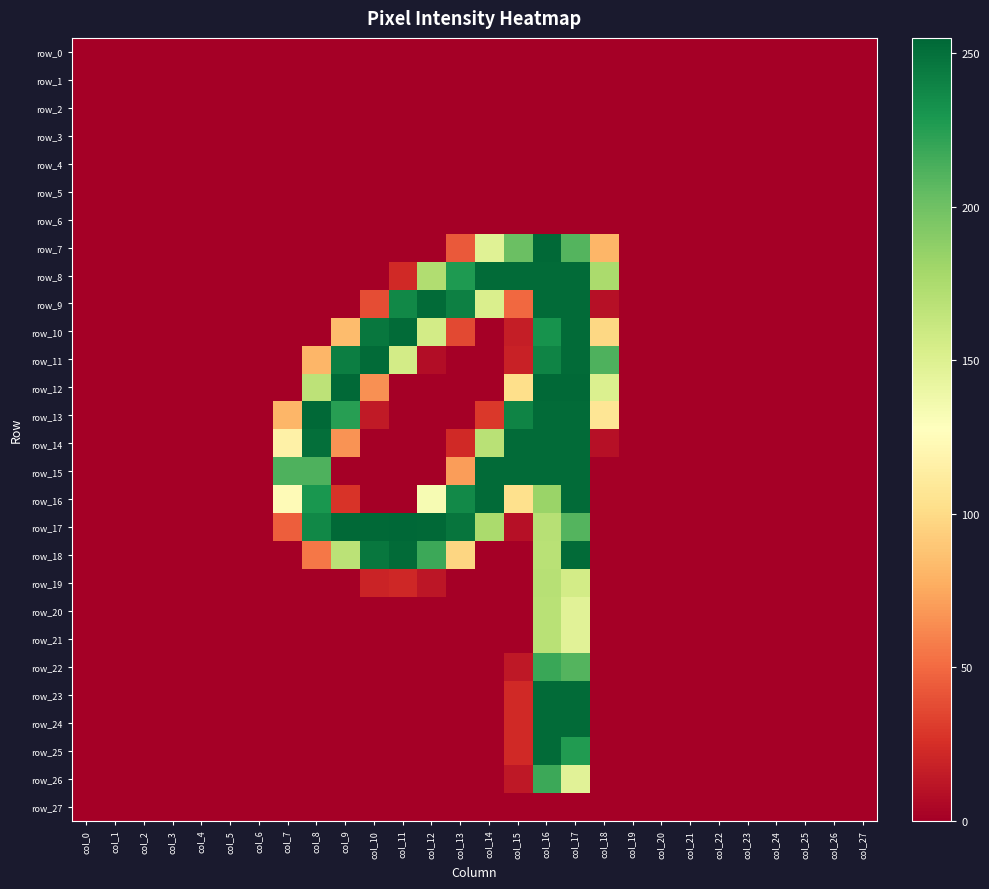

Reading left to right, transcribe all the data shown in this chart.

row_0: col_0=0	col_1=0	col_2=0	col_3=0	col_4=0	col_5=0	col_6=0	col_7=0	col_8=0	col_9=0	col_10=0	col_11=0	col_12=0	col_13=0	col_14=0	col_15=0	col_16=0	col_17=0	col_18=0	col_19=0	col_20=0	col_21=0	col_22=0	col_23=0	col_24=0	col_25=0	col_26=0	col_27=0
row_1: col_0=0	col_1=0	col_2=0	col_3=0	col_4=0	col_5=0	col_6=0	col_7=0	col_8=0	col_9=0	col_10=0	col_11=0	col_12=0	col_13=0	col_14=0	col_15=0	col_16=0	col_17=0	col_18=0	col_19=0	col_20=0	col_21=0	col_22=0	col_23=0	col_24=0	col_25=0	col_26=0	col_27=0
row_2: col_0=0	col_1=0	col_2=0	col_3=0	col_4=0	col_5=0	col_6=0	col_7=0	col_8=0	col_9=0	col_10=0	col_11=0	col_12=0	col_13=0	col_14=0	col_15=0	col_16=0	col_17=0	col_18=0	col_19=0	col_20=0	col_21=0	col_22=0	col_23=0	col_24=0	col_25=0	col_26=0	col_27=0
row_3: col_0=0	col_1=0	col_2=0	col_3=0	col_4=0	col_5=0	col_6=0	col_7=0	col_8=0	col_9=0	col_10=0	col_11=0	col_12=0	col_13=0	col_14=0	col_15=0	col_16=0	col_17=0	col_18=0	col_19=0	col_20=0	col_21=0	col_22=0	col_23=0	col_24=0	col_25=0	col_26=0	col_27=0
row_4: col_0=0	col_1=0	col_2=0	col_3=0	col_4=0	col_5=0	col_6=0	col_7=0	col_8=0	col_9=0	col_10=0	col_11=0	col_12=0	col_13=0	col_14=0	col_15=0	col_16=0	col_17=0	col_18=0	col_19=0	col_20=0	col_21=0	col_22=0	col_23=0	col_24=0	col_25=0	col_26=0	col_27=0
row_5: col_0=0	col_1=0	col_2=0	col_3=0	col_4=0	col_5=0	col_6=0	col_7=0	col_8=0	col_9=0	col_10=0	col_11=0	col_12=0	col_13=0	col_14=0	col_15=0	col_16=0	col_17=0	col_18=0	col_19=0	col_20=0	col_21=0	col_22=0	col_23=0	col_24=0	col_25=0	col_26=0	col_27=0
row_6: col_0=0	col_1=0	col_2=0	col_3=0	col_4=0	col_5=0	col_6=0	col_7=0	col_8=0	col_9=0	col_10=0	col_11=0	col_12=0	col_13=0	col_14=0	col_15=0	col_16=0	col_17=0	col_18=0	col_19=0	col_20=0	col_21=0	col_22=0	col_23=0	col_24=0	col_25=0	col_26=0	col_27=0
row_7: col_0=0	col_1=0	col_2=0	col_3=0	col_4=0	col_5=0	col_6=0	col_7=0	col_8=0	col_9=0	col_10=0	col_11=0	col_12=0	col_13=43	col_14=148	col_15=202	col_16=254	col_17=210	col_18=81	col_19=0	col_20=0	col_21=0	col_22=0	col_23=0	col_24=0	col_25=0	col_26=0	col_27=0
row_8: col_0=0	col_1=0	col_2=0	col_3=0	col_4=0	col_5=0	col_6=0	col_7=0	col_8=0	col_9=0	col_10=0	col_11=22	col_12=173	col_13=228	col_14=253	col_15=253	col_16=253	col_17=253	col_18=176	col_19=0	col_20=0	col_21=0	col_22=0	col_23=0	col_24=0	col_25=0	col_26=0	col_27=0
row_9: col_0=0	col_1=0	col_2=0	col_3=0	col_4=0	col_5=0	col_6=0	col_7=0	col_8=0	col_9=0	col_10=38	col_11=238	col_12=253	col_13=242	col_14=152	col_15=49	col_16=253	col_17=253	col_18=9	col_19=0	col_20=0	col_21=0	col_22=0	col_23=0	col_24=0	col_25=0	col_26=0	col_27=0
row_10: col_0=0	col_1=0	col_2=0	col_3=0	col_4=0	col_5=0	col_6=0	col_7=0	col_8=0	col_9=84	col_10=247	col_11=253	col_12=156	col_13=36	col_14=0	col_15=16	col_16=232	col_17=253	col_18=98	col_19=0	col_20=0	col_21=0	col_22=0	col_23=0	col_24=0	col_25=0	col_26=0	col_27=0
row_11: col_0=0	col_1=0	col_2=0	col_3=0	col_4=0	col_5=0	col_6=0	col_7=0	col_8=81	col_9=243	col_10=253	col_11=156	col_12=7	col_13=0	col_14=0	col_15=18	col_16=240	col_17=253	col_18=212	col_19=0	col_20=0	col_21=0	col_22=0	col_23=0	col_24=0	col_25=0	col_26=0	col_27=0
row_12: col_0=0	col_1=0	col_2=0	col_3=0	col_4=0	col_5=0	col_6=0	col_7=0	col_8=167	col_9=254	col_10=65	col_11=0	col_12=0	col_13=0	col_14=0	col_15=102	col_16=254	col_17=254	col_18=151	col_19=0	col_20=0	col_21=0	col_22=0	col_23=0	col_24=0	col_25=0	col_26=0	col_27=0
row_13: col_0=0	col_1=0	col_2=0	col_3=0	col_4=0	col_5=0	col_6=0	col_7=81	col_8=254	col_9=225	col_10=14	col_11=0	col_12=0	col_13=0	col_14=29	col_15=240	col_16=253	col_17=253	col_18=107	col_19=0	col_20=0	col_21=0	col_22=0	col_23=0	col_24=0	col_25=0	col_26=0	col_27=0
row_14: col_0=0	col_1=0	col_2=0	col_3=0	col_4=0	col_5=0	col_6=0	col_7=116	col_8=251	col_9=66	col_10=0	col_11=0	col_12=0	col_13=22	col_14=169	col_15=253	col_16=253	col_17=253	col_18=9	col_19=0	col_20=0	col_21=0	col_22=0	col_23=0	col_24=0	col_25=0	col_26=0	col_27=0
row_15: col_0=0	col_1=0	col_2=0	col_3=0	col_4=0	col_5=0	col_6=0	col_7=212	col_8=212	col_9=0	col_10=0	col_11=0	col_12=0	col_13=70	col_14=253	col_15=253	col_16=253	col_17=253	col_18=0	col_19=0	col_20=0	col_21=0	col_22=0	col_23=0	col_24=0	col_25=0	col_26=0	col_27=0
row_16: col_0=0	col_1=0	col_2=0	col_3=0	col_4=0	col_5=0	col_6=0	col_7=124	col_8=230	col_9=27	col_10=0	col_11=0	col_12=133	col_13=237	col_14=253	col_15=103	col_16=183	col_17=253	col_18=0	col_19=0	col_20=0	col_21=0	col_22=0	col_23=0	col_24=0	col_25=0	col_26=0	col_27=0
row_17: col_0=0	col_1=0	col_2=0	col_3=0	col_4=0	col_5=0	col_6=0	col_7=45	col_8=238	col_9=254	col_10=254	col_11=255	col_12=254	col_13=248	col_14=176	col_15=9	col_16=170	col_17=210	col_18=0	col_19=0	col_20=0	col_21=0	col_22=0	col_23=0	col_24=0	col_25=0	col_26=0	col_27=0
row_18: col_0=0	col_1=0	col_2=0	col_3=0	col_4=0	col_5=0	col_6=0	col_7=0	col_8=55	col_9=168	col_10=247	col_11=253	col_12=218	col_13=97	col_14=0	col_15=0	col_16=169	col_17=253	col_18=0	col_19=0	col_20=0	col_21=0	col_22=0	col_23=0	col_24=0	col_25=0	col_26=0	col_27=0
row_19: col_0=0	col_1=0	col_2=0	col_3=0	col_4=0	col_5=0	col_6=0	col_7=0	col_8=0	col_9=0	col_10=19	col_11=21	col_12=12	col_13=0	col_14=0	col_15=0	col_16=170	col_17=156	col_18=0	col_19=0	col_20=0	col_21=0	col_22=0	col_23=0	col_24=0	col_25=0	col_26=0	col_27=0
row_20: col_0=0	col_1=0	col_2=0	col_3=0	col_4=0	col_5=0	col_6=0	col_7=0	col_8=0	col_9=0	col_10=0	col_11=0	col_12=0	col_13=0	col_14=0	col_15=0	col_16=169	col_17=147	col_18=0	col_19=0	col_20=0	col_21=0	col_22=0	col_23=0	col_24=0	col_25=0	col_26=0	col_27=0
row_21: col_0=0	col_1=0	col_2=0	col_3=0	col_4=0	col_5=0	col_6=0	col_7=0	col_8=0	col_9=0	col_10=0	col_11=0	col_12=0	col_13=0	col_14=0	col_15=0	col_16=169	col_17=147	col_18=0	col_19=0	col_20=0	col_21=0	col_22=0	col_23=0	col_24=0	col_25=0	col_26=0	col_27=0
row_22: col_0=0	col_1=0	col_2=0	col_3=0	col_4=0	col_5=0	col_6=0	col_7=0	col_8=0	col_9=0	col_10=0	col_11=0	col_12=0	col_13=0	col_14=0	col_15=13	col_16=219	col_17=210	col_18=0	col_19=0	col_20=0	col_21=0	col_22=0	col_23=0	col_24=0	col_25=0	col_26=0	col_27=0
row_23: col_0=0	col_1=0	col_2=0	col_3=0	col_4=0	col_5=0	col_6=0	col_7=0	col_8=0	col_9=0	col_10=0	col_11=0	col_12=0	col_13=0	col_14=0	col_15=22	col_16=253	col_17=253	col_18=0	col_19=0	col_20=0	col_21=0	col_22=0	col_23=0	col_24=0	col_25=0	col_26=0	col_27=0
row_24: col_0=0	col_1=0	col_2=0	col_3=0	col_4=0	col_5=0	col_6=0	col_7=0	col_8=0	col_9=0	col_10=0	col_11=0	col_12=0	col_13=0	col_14=0	col_15=22	col_16=253	col_17=253	col_18=0	col_19=0	col_20=0	col_21=0	col_22=0	col_23=0	col_24=0	col_25=0	col_26=0	col_27=0
row_25: col_0=0	col_1=0	col_2=0	col_3=0	col_4=0	col_5=0	col_6=0	col_7=0	col_8=0	col_9=0	col_10=0	col_11=0	col_12=0	col_13=0	col_14=0	col_15=22	col_16=253	col_17=227	col_18=0	col_19=0	col_20=0	col_21=0	col_22=0	col_23=0	col_24=0	col_25=0	col_26=0	col_27=0
row_26: col_0=0	col_1=0	col_2=0	col_3=0	col_4=0	col_5=0	col_6=0	col_7=0	col_8=0	col_9=0	col_10=0	col_11=0	col_12=0	col_13=0	col_14=0	col_15=13	col_16=218	col_17=147	col_18=0	col_19=0	col_20=0	col_21=0	col_22=0	col_23=0	col_24=0	col_25=0	col_26=0	col_27=0
row_27: col_0=0	col_1=0	col_2=0	col_3=0	col_4=0	col_5=0	col_6=0	col_7=0	col_8=0	col_9=0	col_10=0	col_11=0	col_12=0	col_13=0	col_14=0	col_15=0	col_16=0	col_17=0	col_18=0	col_19=0	col_20=0	col_21=0	col_22=0	col_23=0	col_24=0	col_25=0	col_26=0	col_27=0